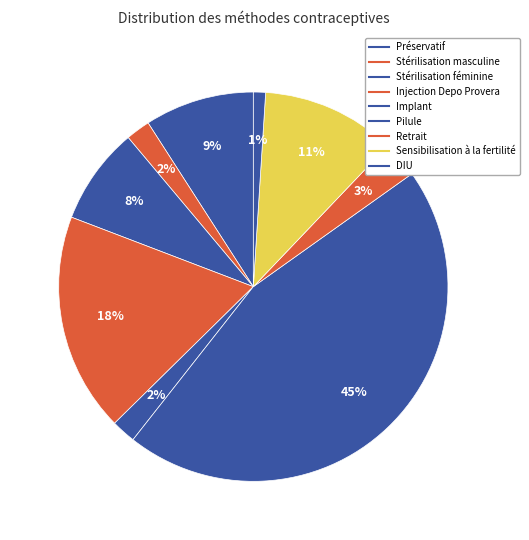

Is there a majority slice in this chart?

No